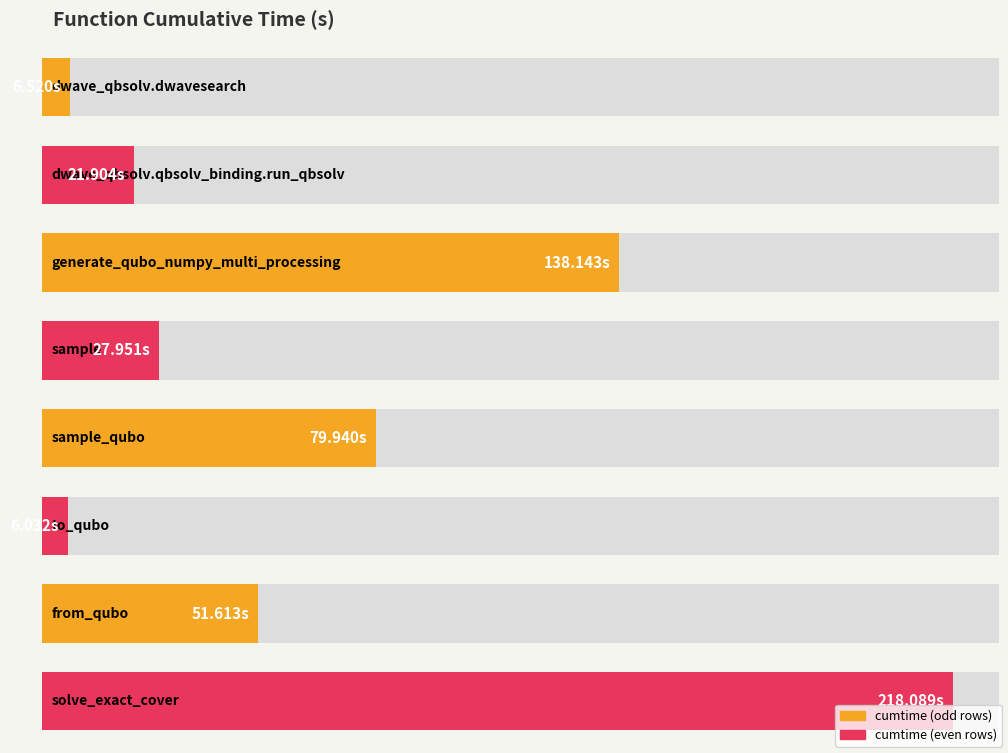

True or false: the data shows 35.1 at from_qubo.

False